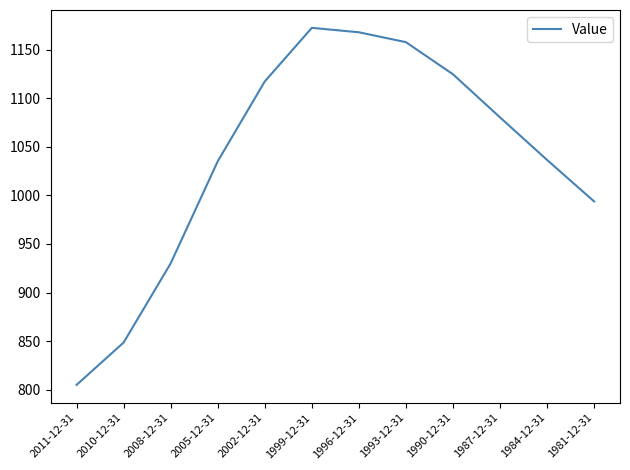

Is it true that the value at 2010-12-31 is 502.5?

False